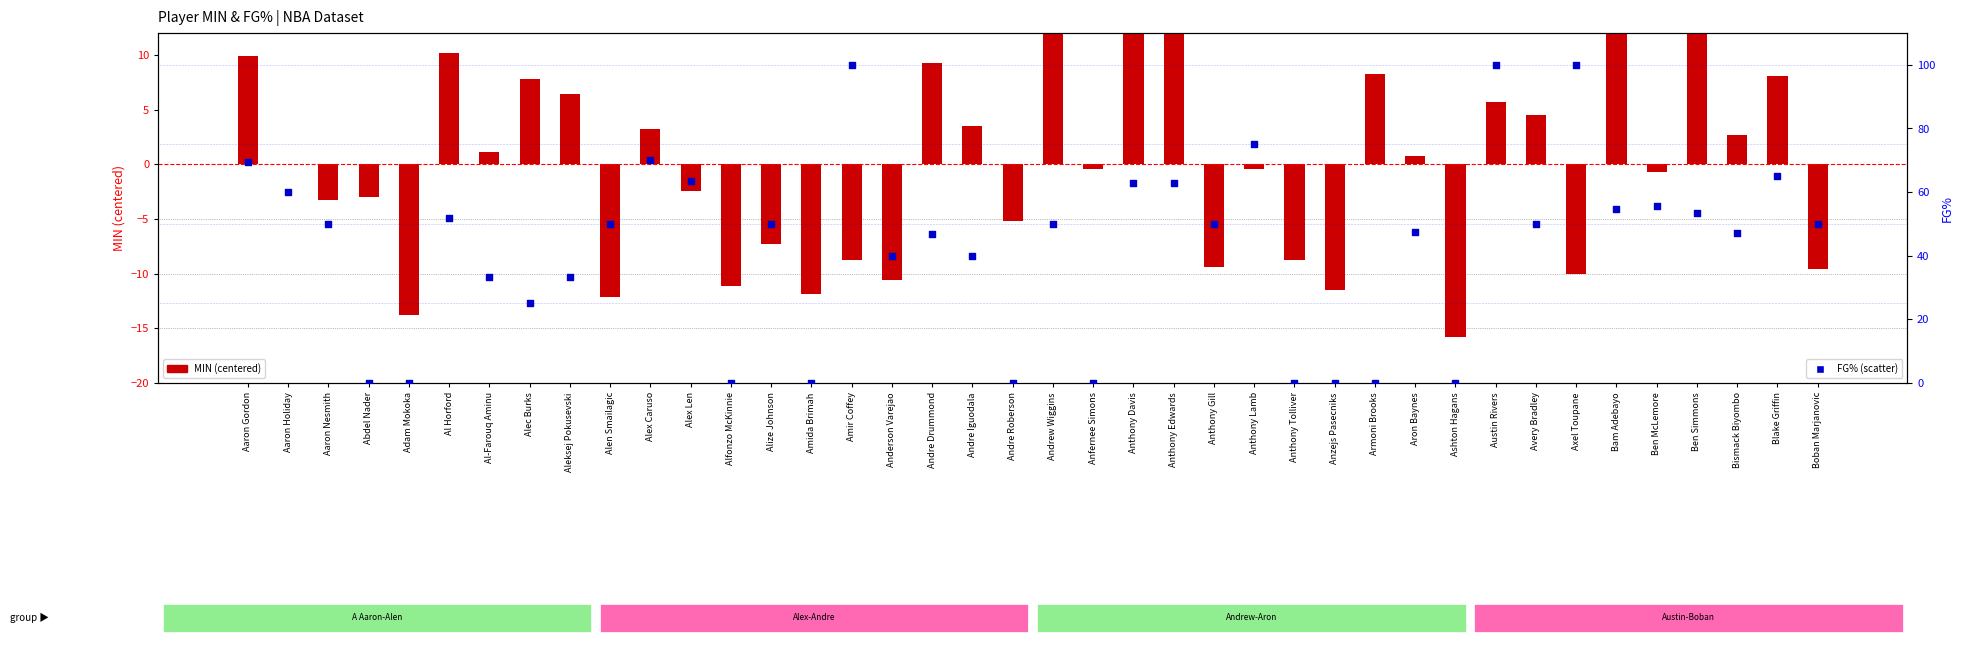

Which series has the largest total across all categories?

FG%